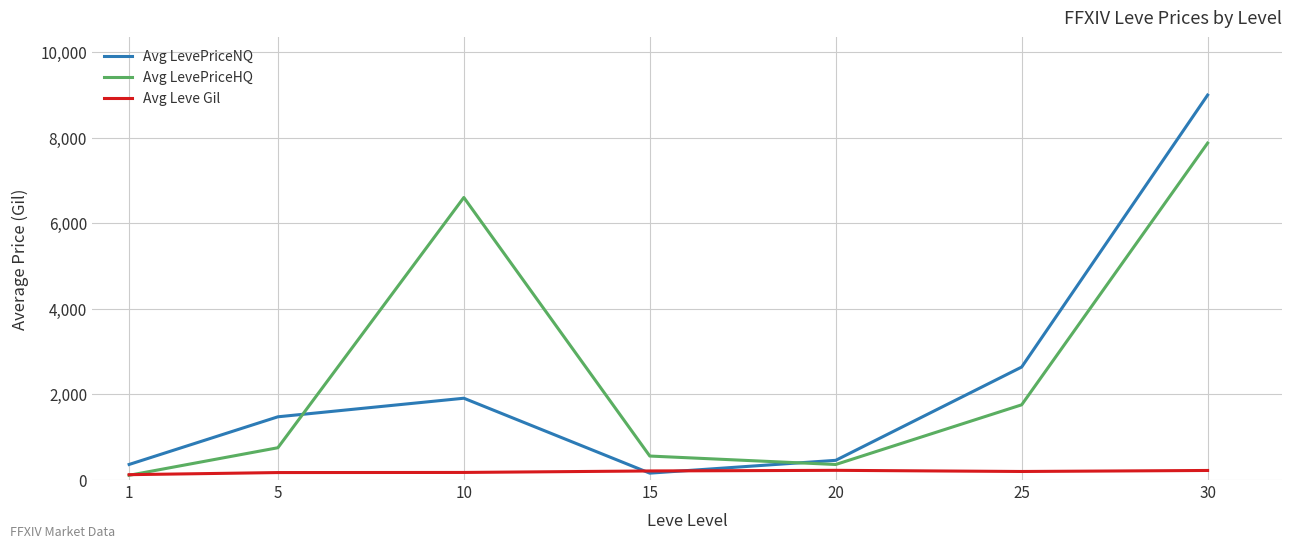

Which series changed the most between 1 and 5?

Avg LevePriceNQ